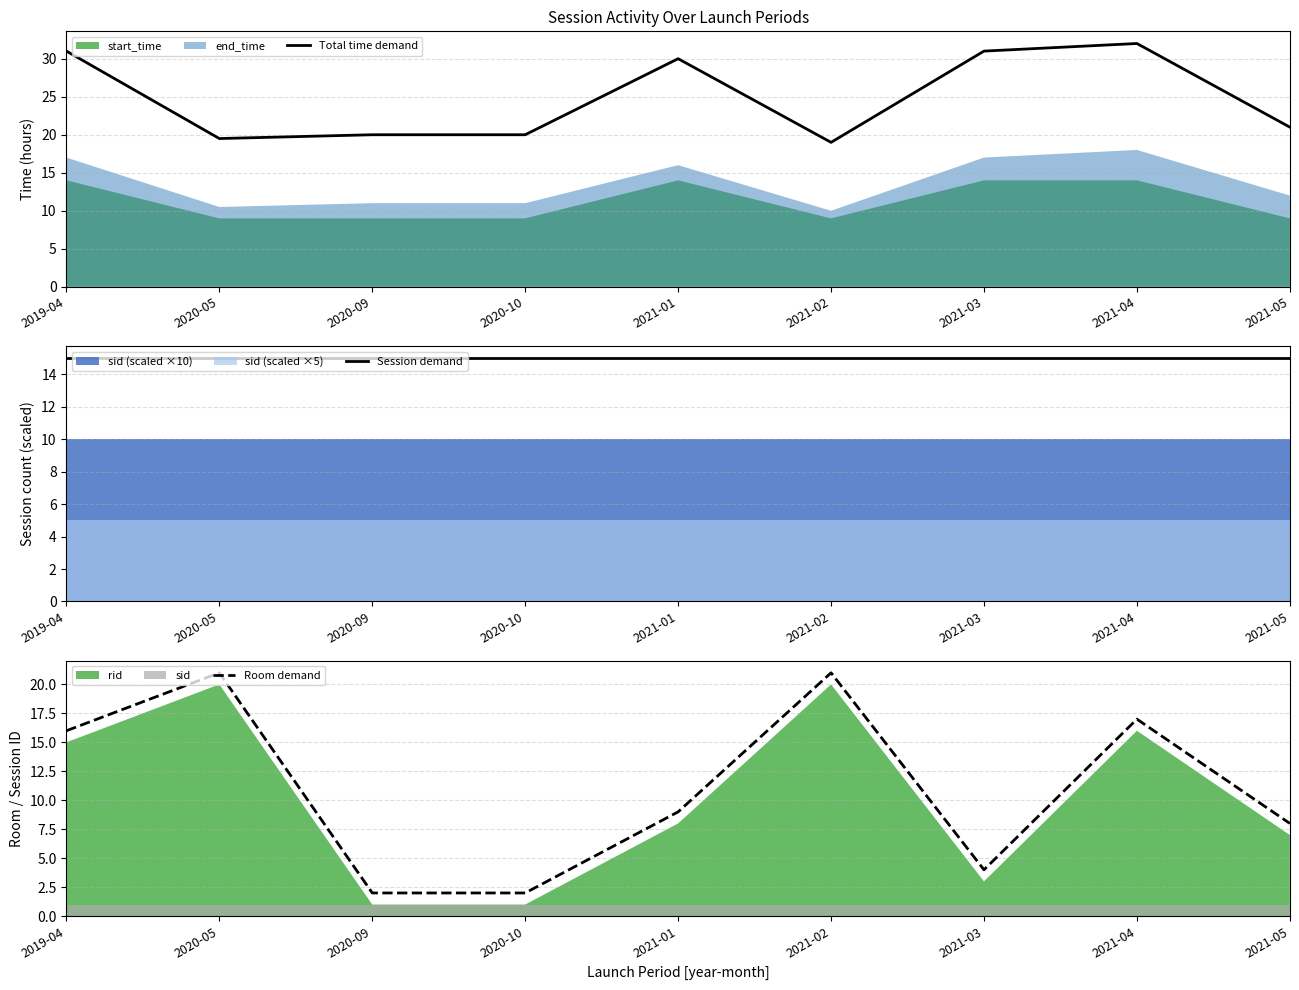

At which label does Total time demand first exceed 21?

2019-04